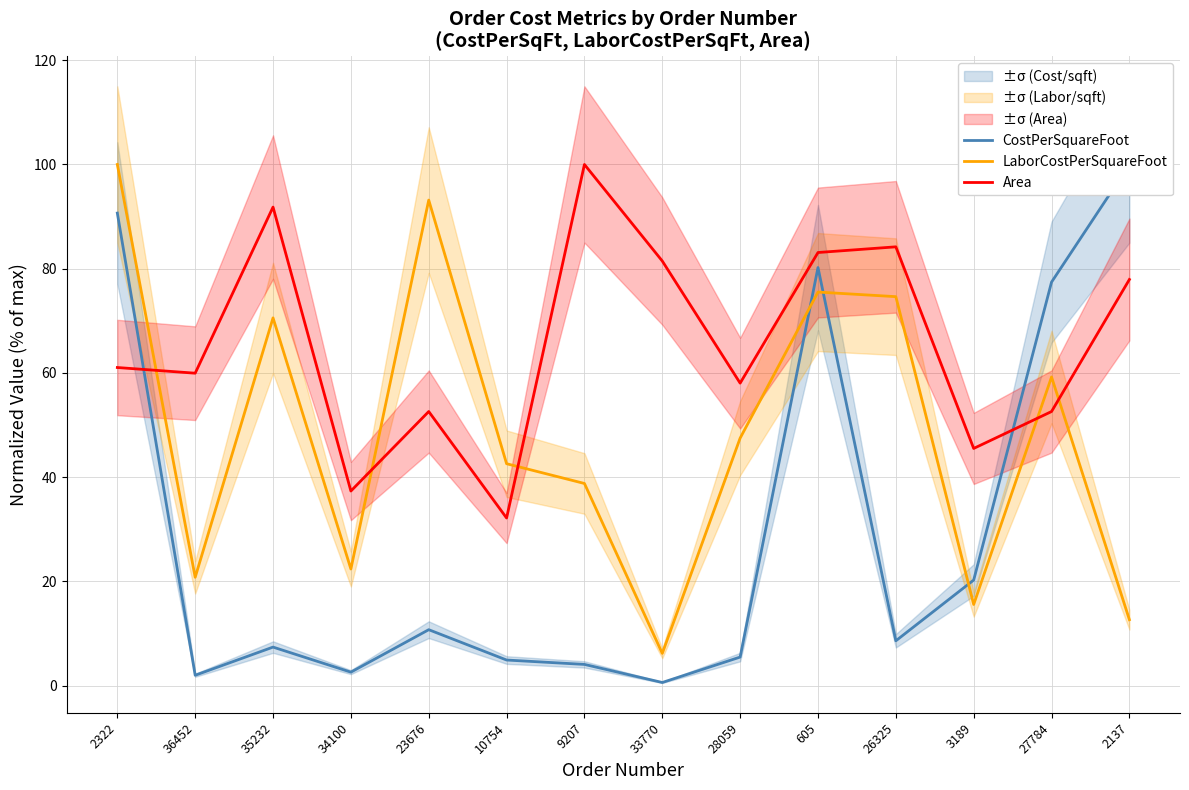

What is the label of the 13th point from the left?

27784